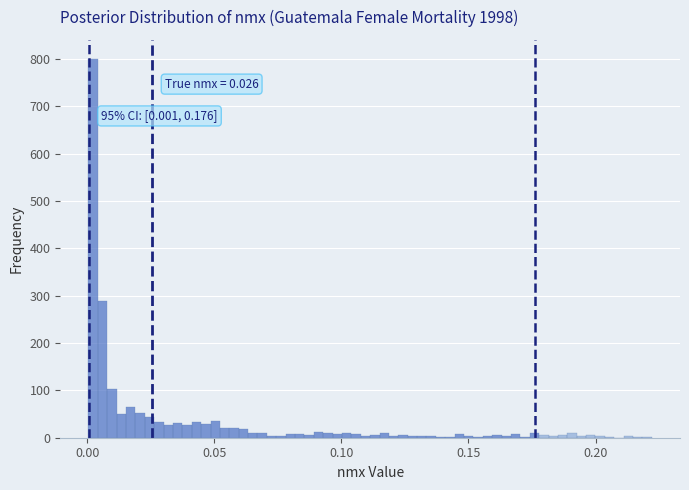

Around what value on the x-axis is the tallest bar? Give the approximate position of its centre, as read against the axis.

0.000